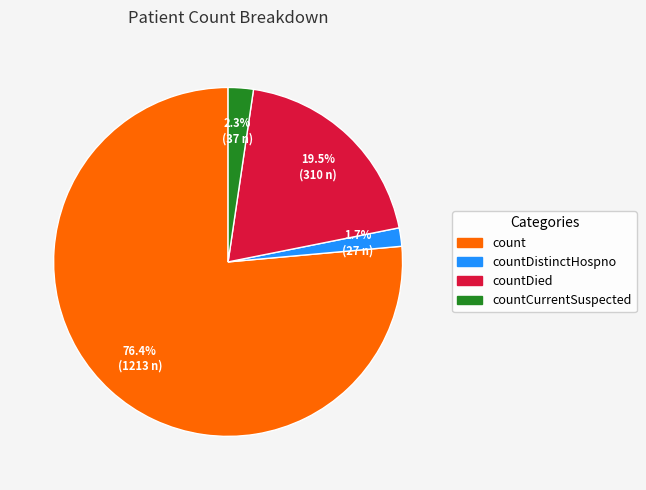

Which slice represents more than half of the pie?

count